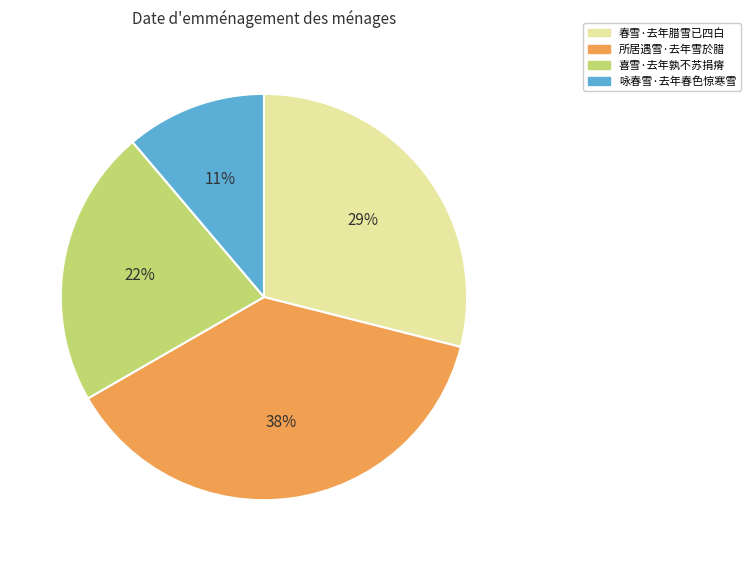

What is the smallest slice in the pie chart?

咏春雪·去年春色惊寒雪